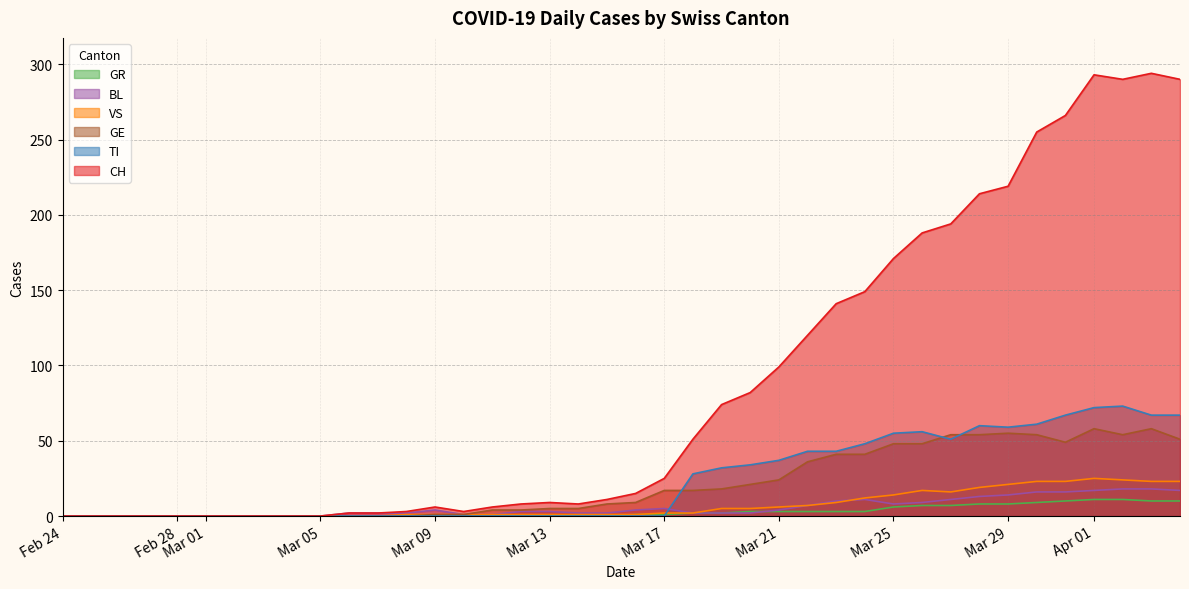

Is it true that BL equals 0 at Feb 28?

True